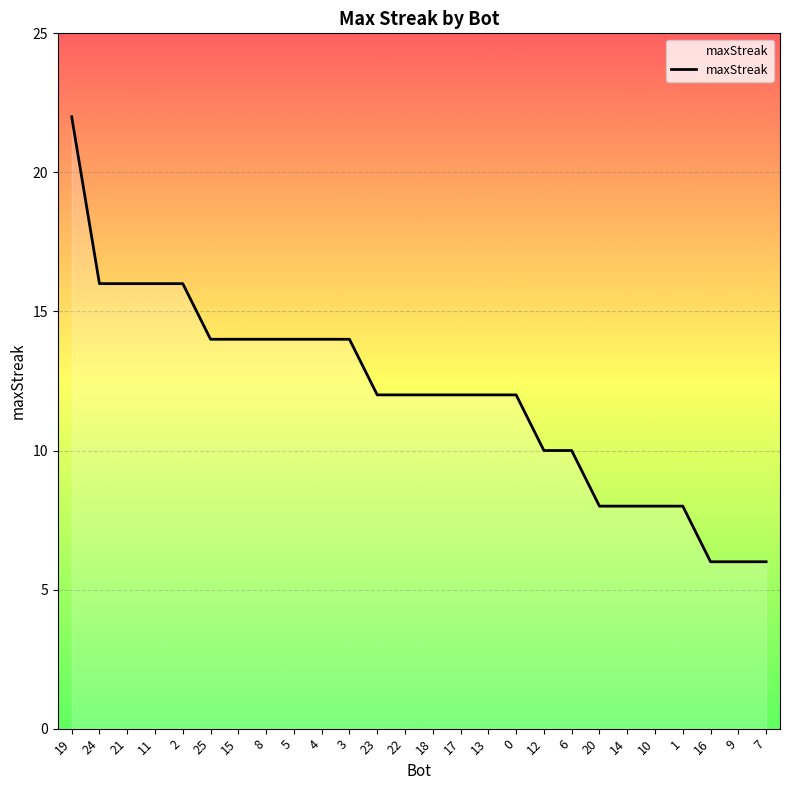

Reading left to right, transcribe all the data shown in this chart.

19=22	24=16	21=16	11=16	2=16	25=14	15=14	8=14	5=14	4=14	3=14	23=12	22=12	18=12	17=12	13=12	0=12	12=10	6=10	20=8	14=8	10=8	1=8	16=6	9=6	7=6